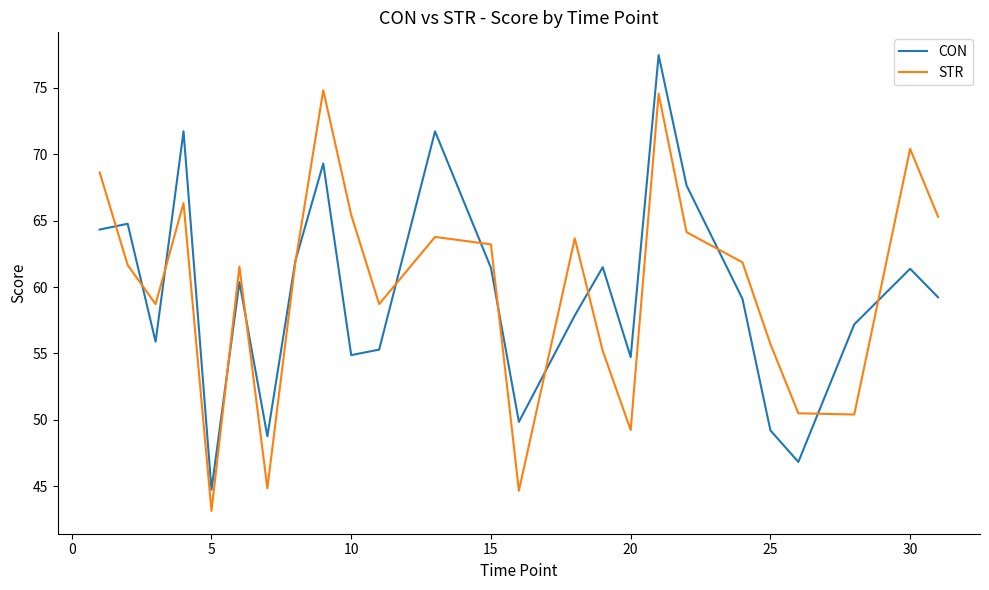

What is the maximum value shown in the chart?

77.5